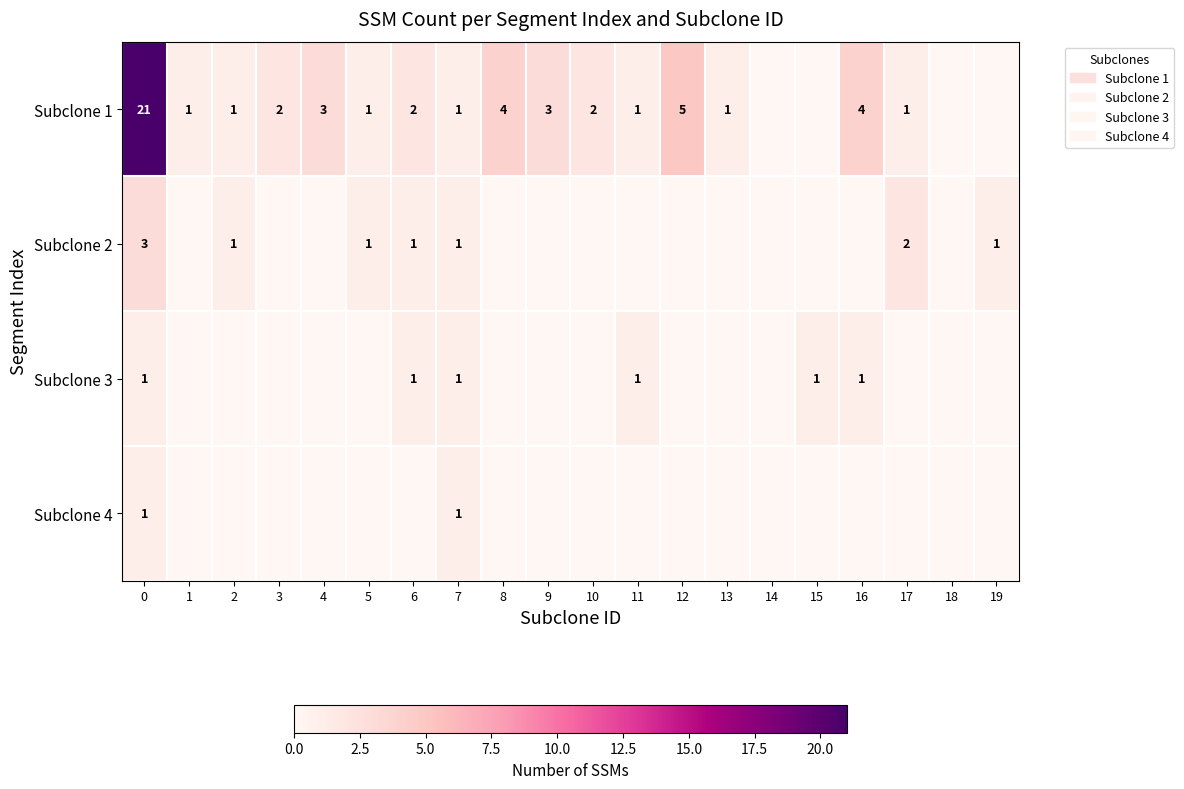

How many categories are shown in the chart?

20